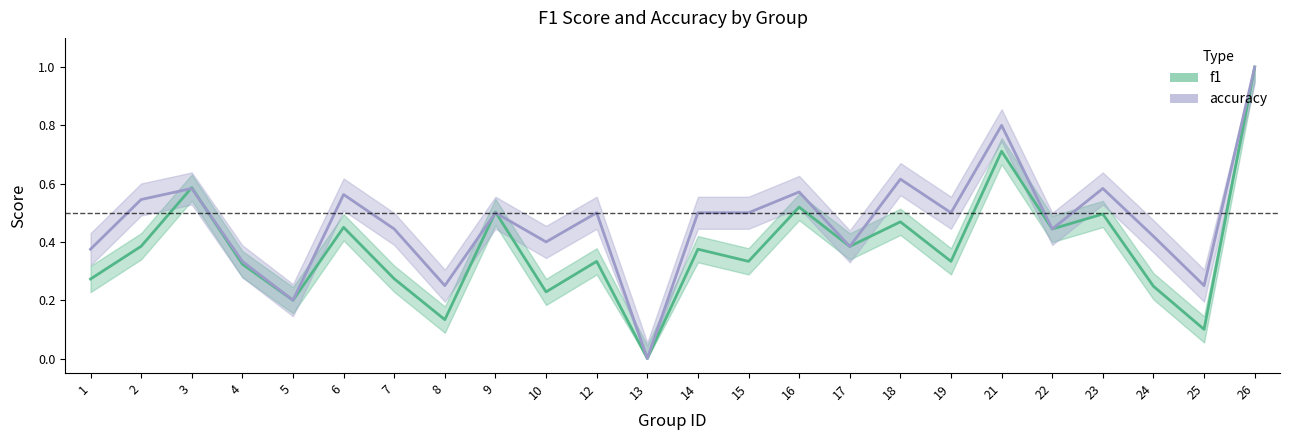

Is it true that f1 equals 0.5 at 14?

False